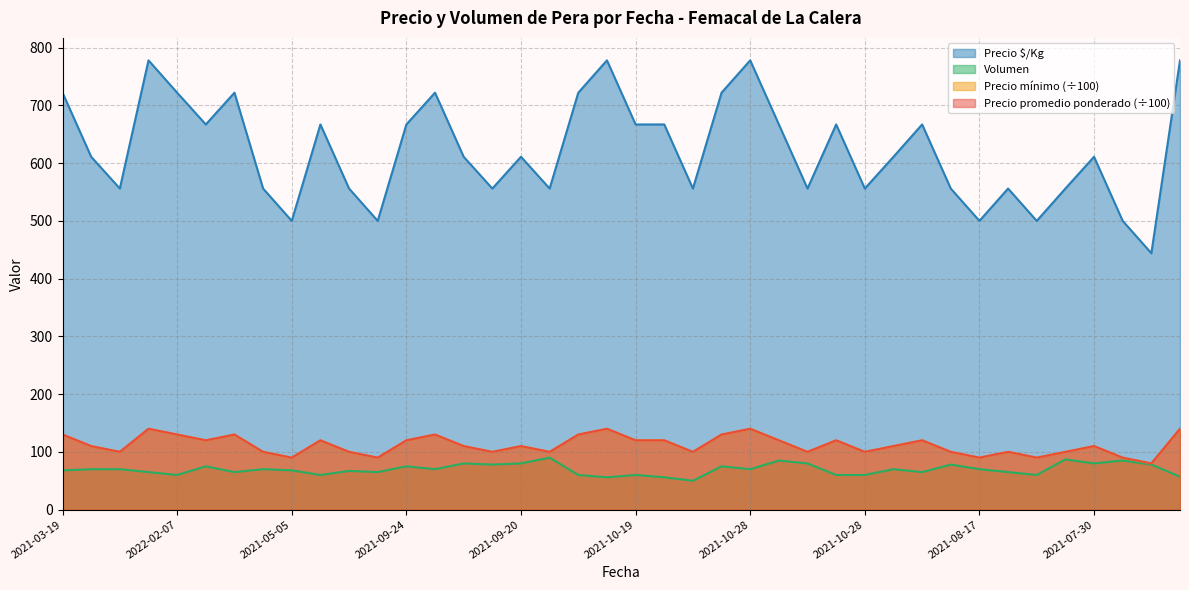

In Precio $/Kg, how many points are lower than both neighbors (excluding endpoints)?

12